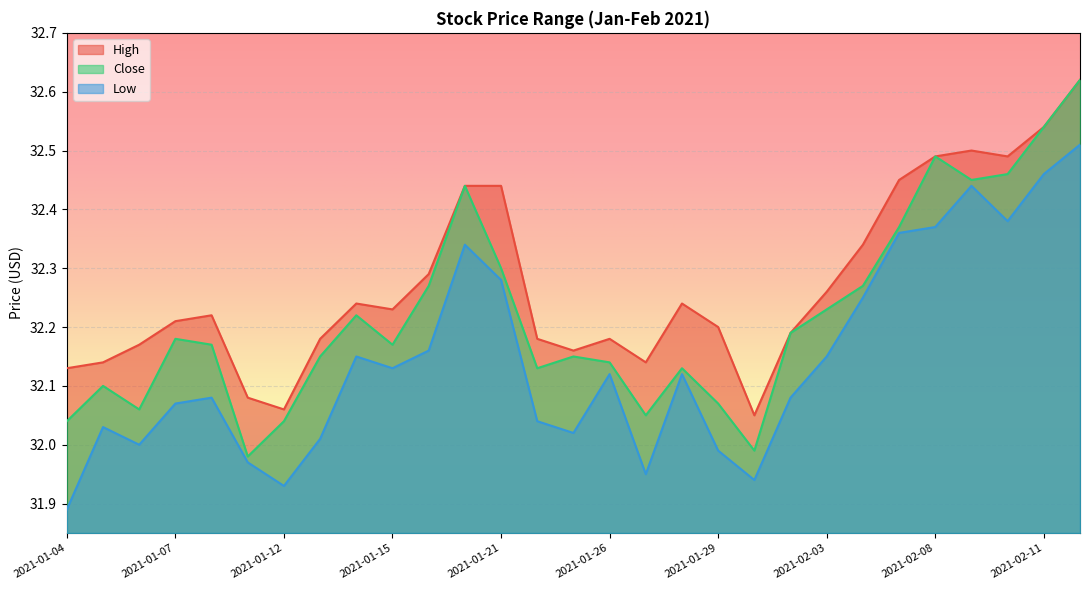

True or false: Close and Low cross at least once.

False